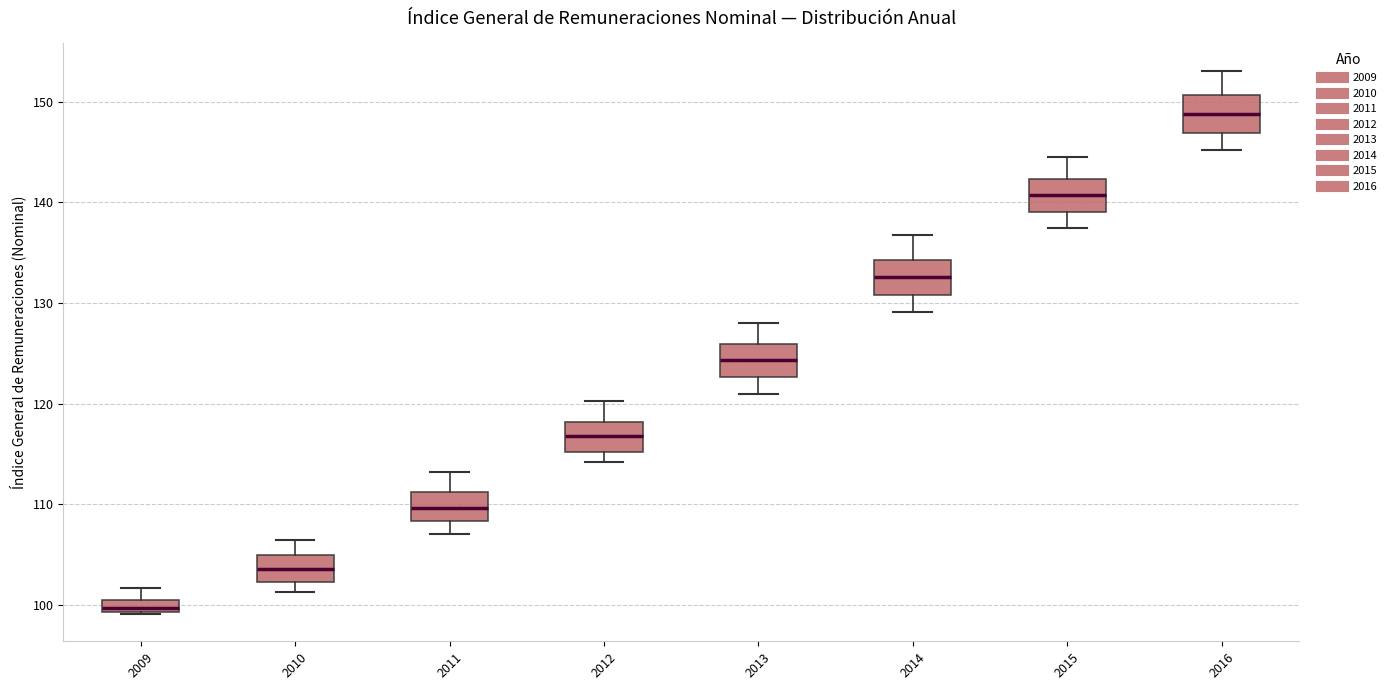

Which box has the lowest median line?

2009